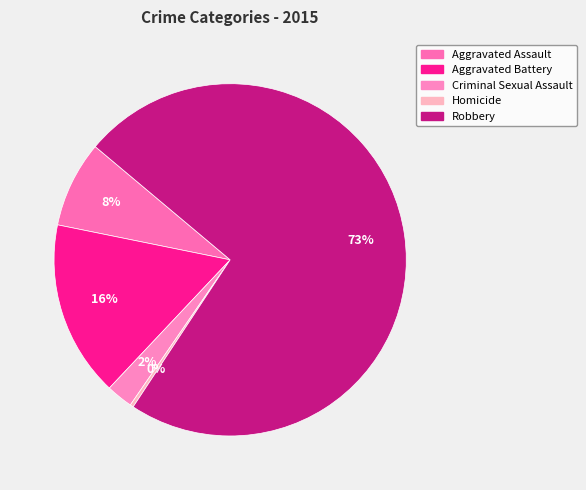

Rank the categories by value from lowest to highest.

Homicide, Criminal Sexual Assault, Aggravated Assault, Aggravated Battery, Robbery